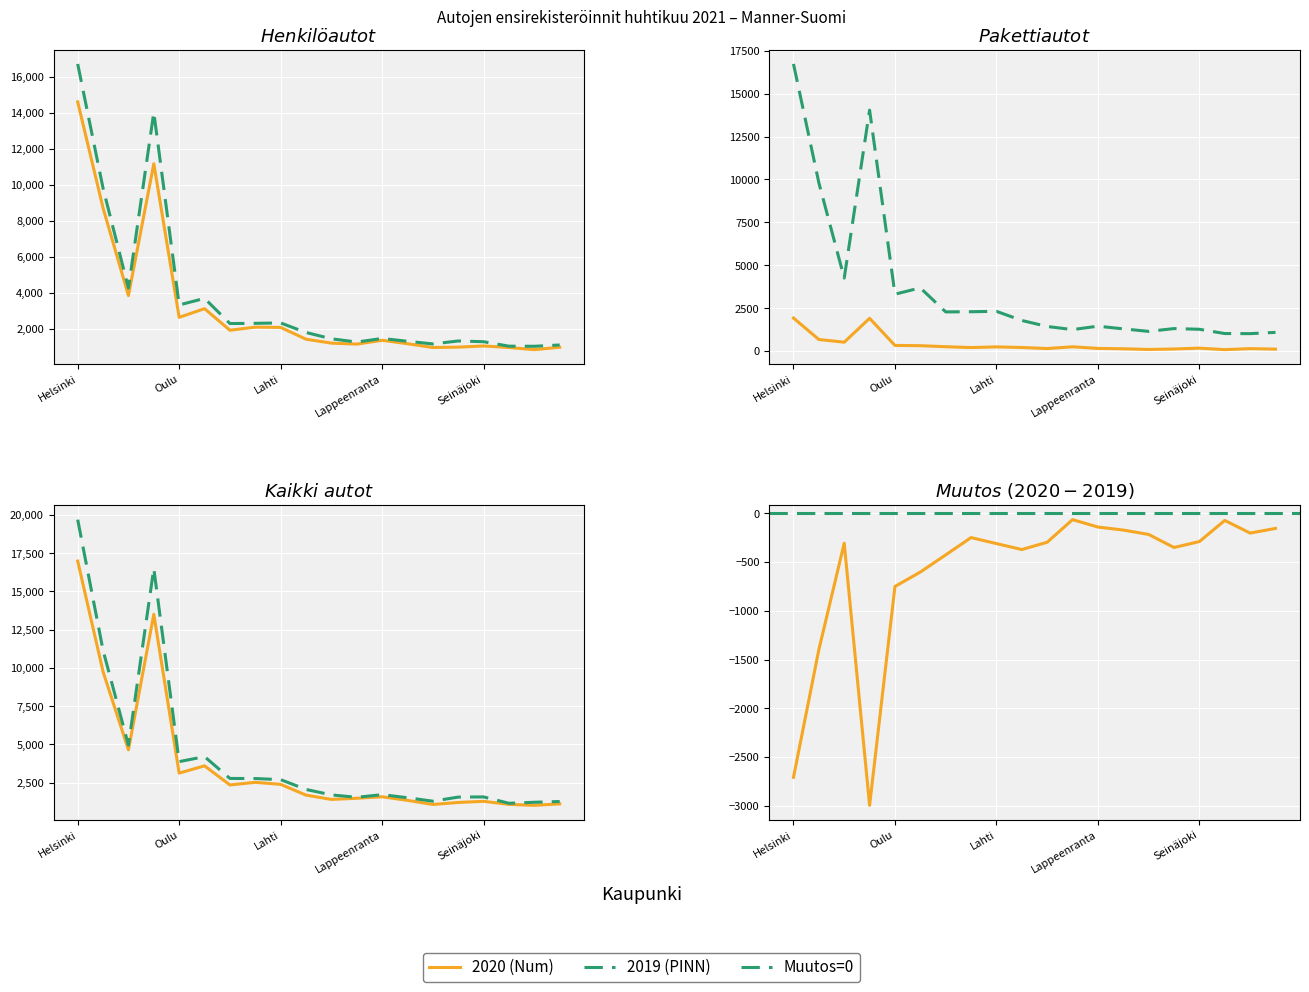

What is the value of the Kaikki autot 2020 point at the 19th from the left?

1016